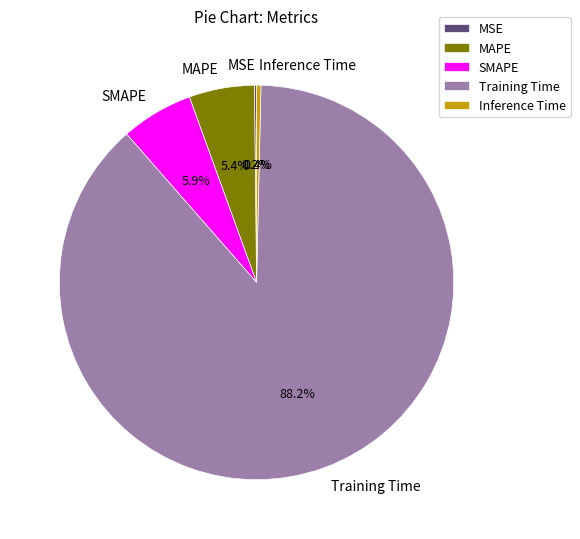

Which has a higher value, Training Time or Inference Time?

Training Time